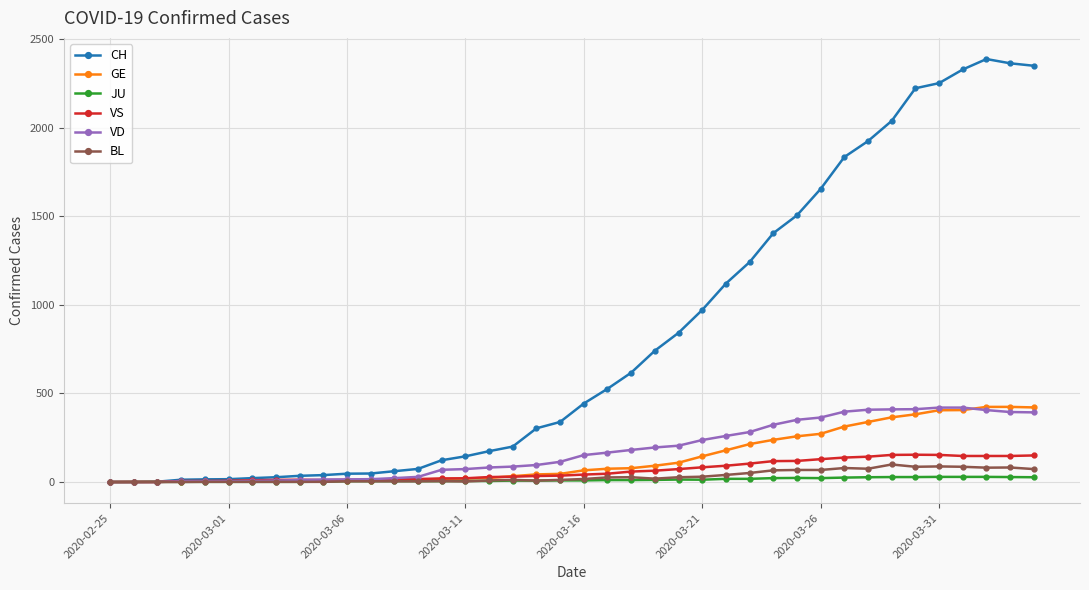

What is the maximum value shown in the chart?

2387